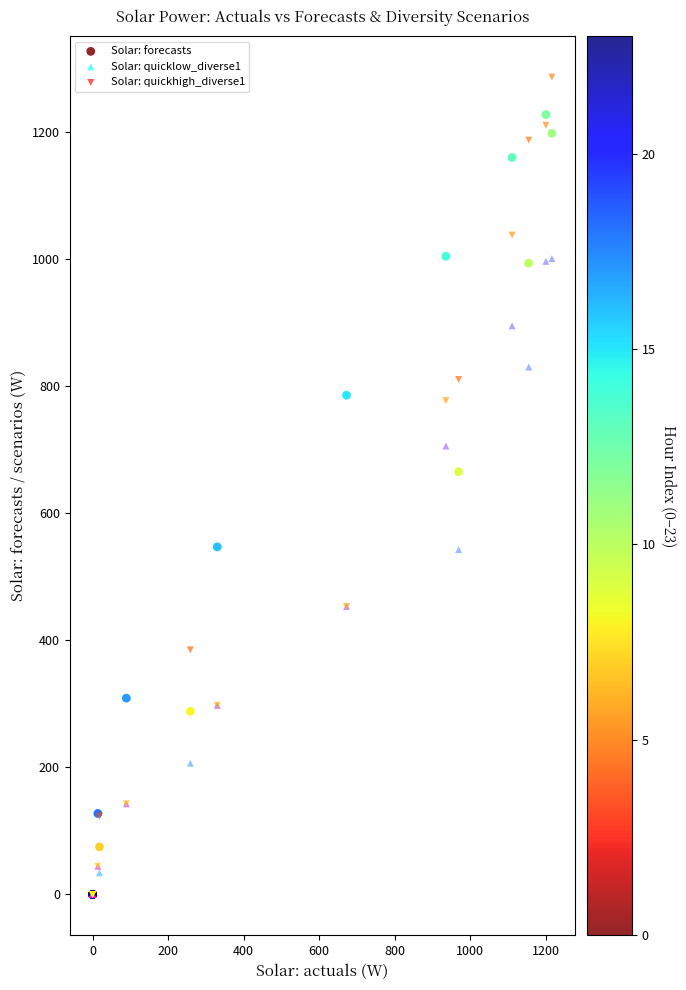

Across all series, what Y value is closest to 643?

665.2